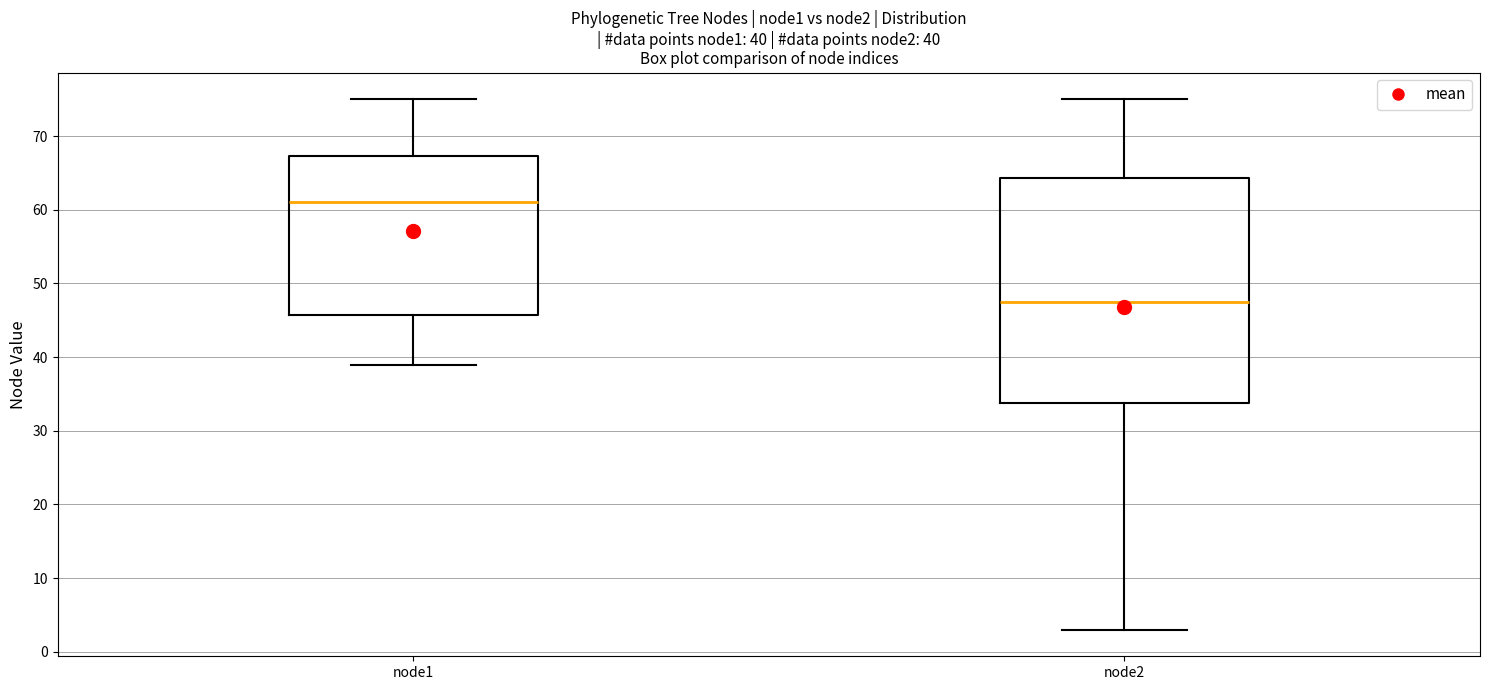

Comparing the boxes themselves (not the whiskers), which one is the tallest?

node2